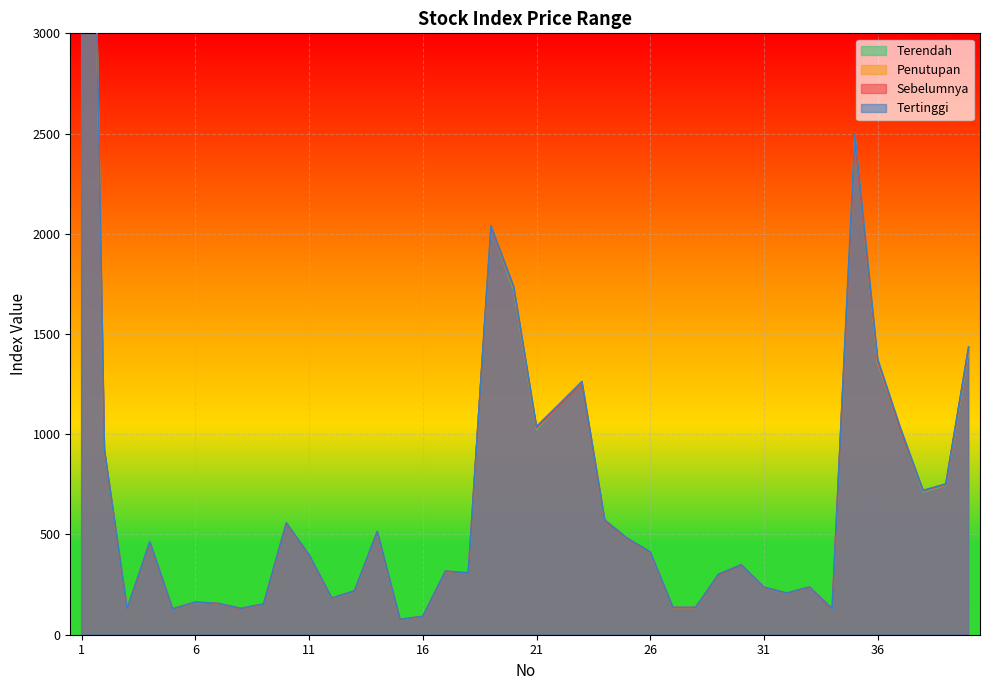

At which label is Terendah closest to 3688?

35